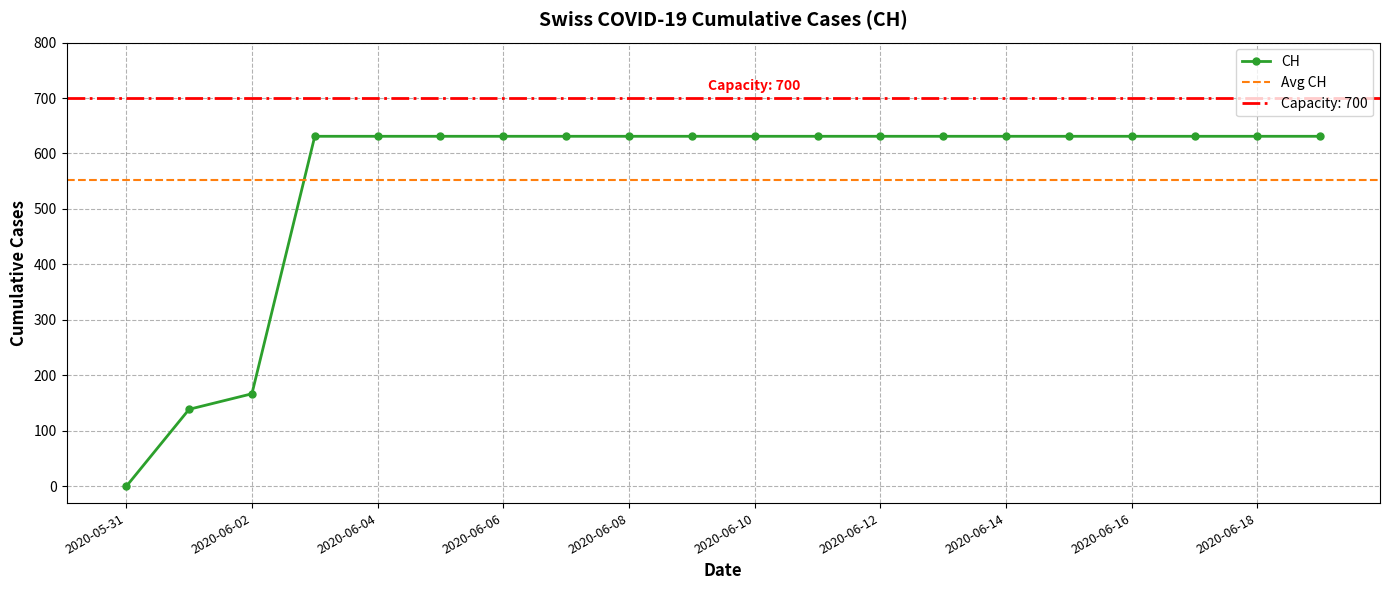

What is the approximate value at 2020-06-14, to the nearest 100?

600